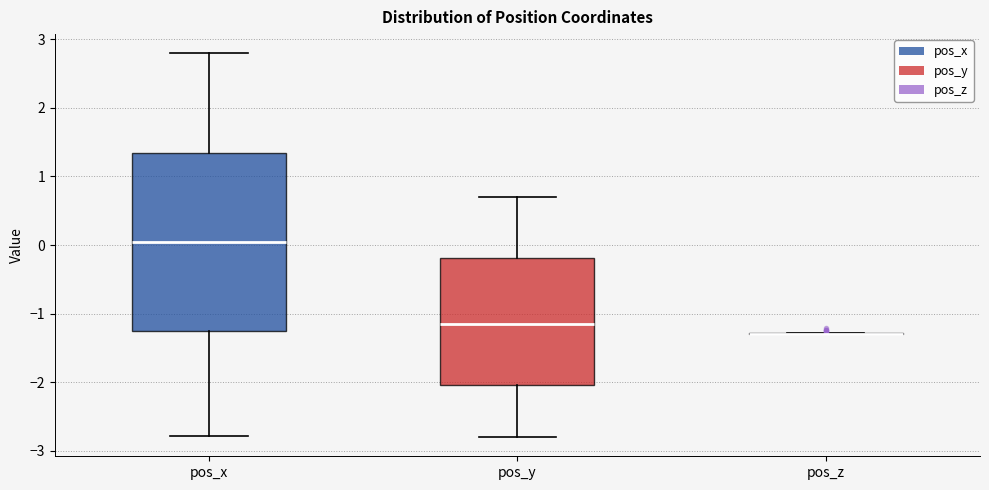

Reading left to right, read every box against the y-axis: the position of its median line, the range the box covers, and the ends of its whiskers. The values are not printed on the chart, so give them approximately, as read against the axis.

pos_x: median 0.0, box -1.3 to 1.3, whiskers -2.8 to 2.8
pos_y: median -1.2, box -2.0 to -0.2, whiskers -2.8 to 0.7
pos_z: box collapsed to a line at -1.3, whiskers -1.3 to -1.3